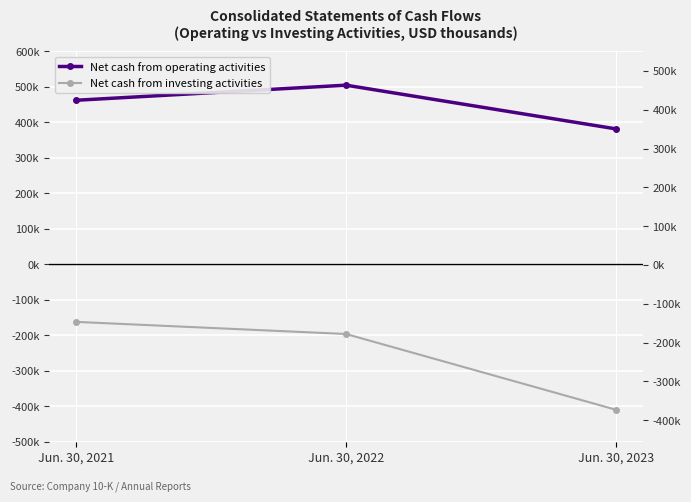

Rank the series by their average value, from highest to lowest.

Net cash from operating activities, Net cash from investing activities